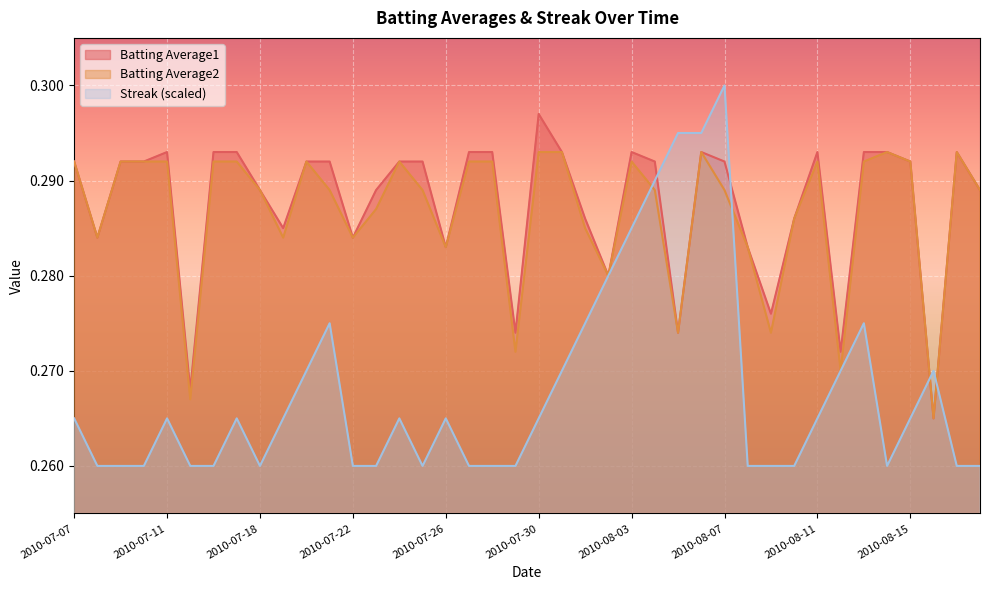

True or false: Batting Average2 has a value of 0.1 at 2010-07-27.

False